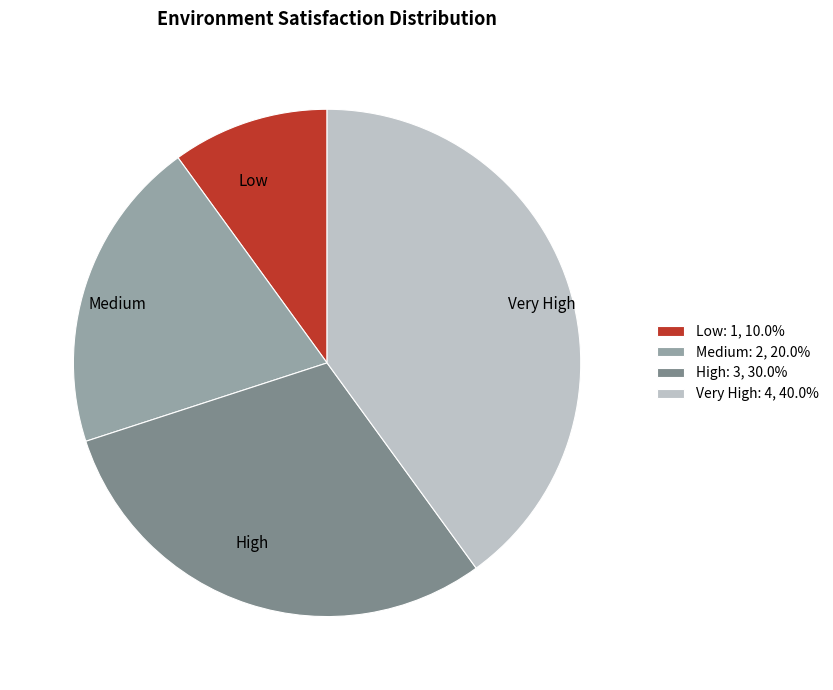

Is there a majority slice in this chart?

No